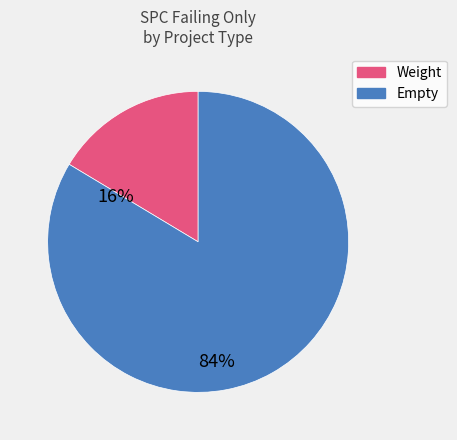

Does any single category account for the majority?

Yes